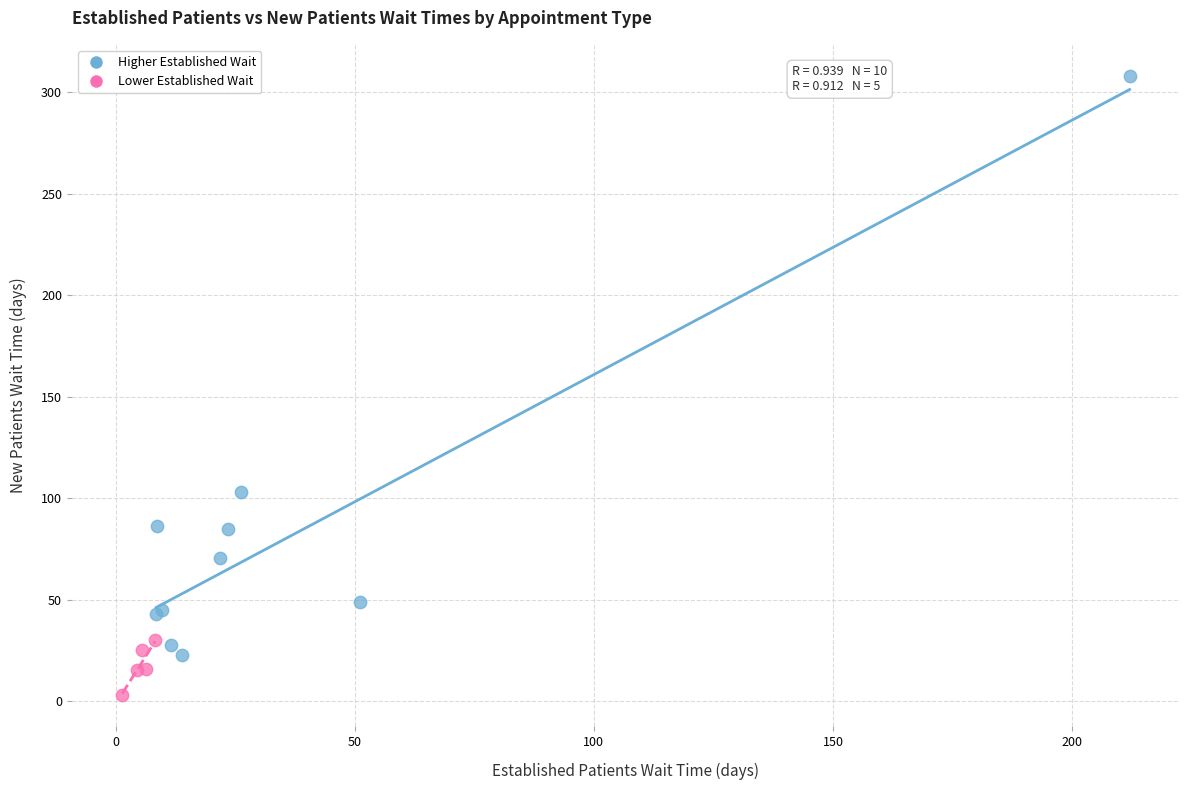

Which series contains the lowest Y value?

Lower Established Wait